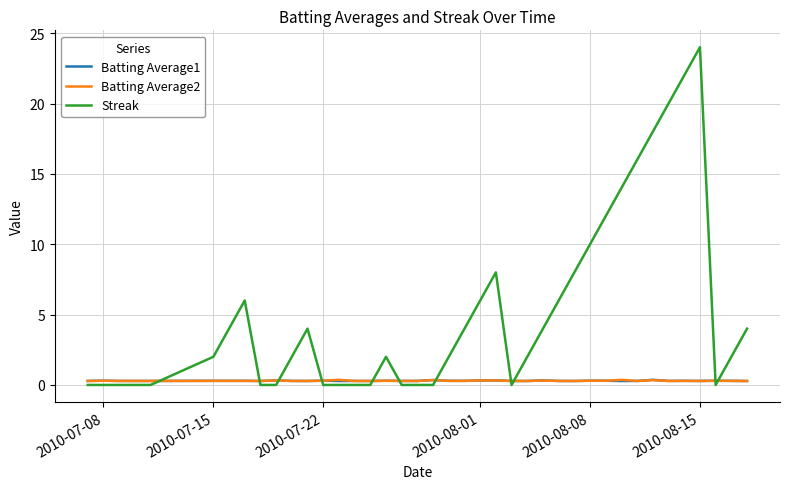

At how many categories does at least one series exceed 23?

1